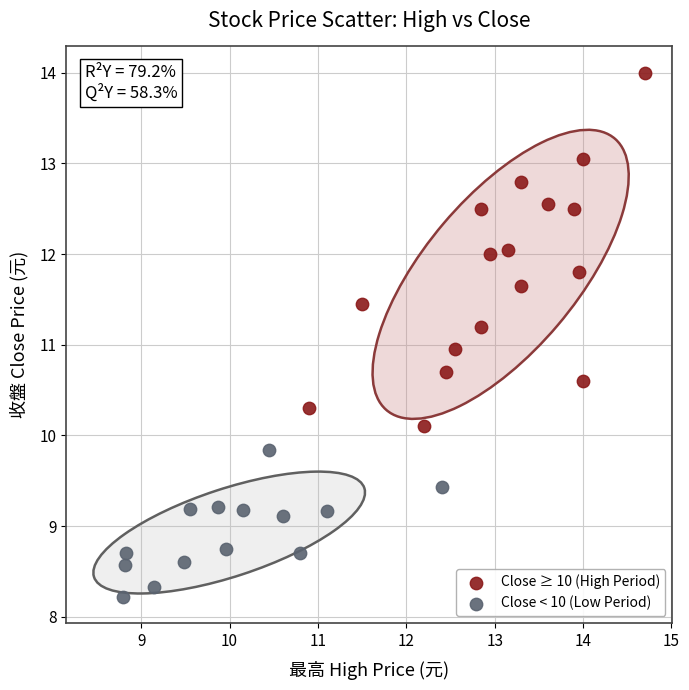

Which series contains the lowest Y value?

Close < 10 (Low Period)